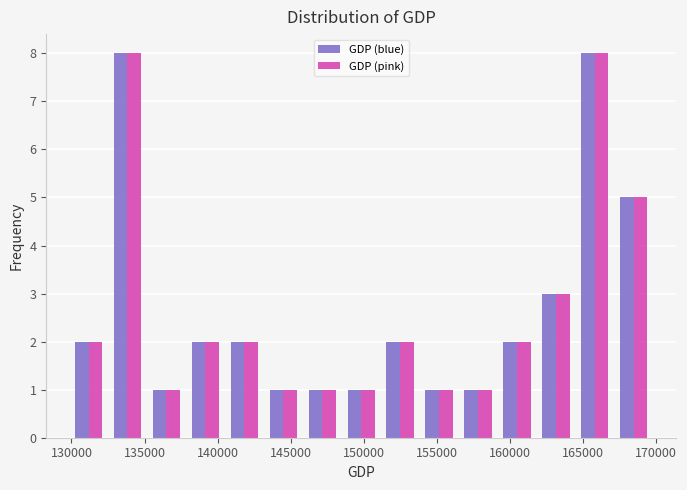

What is the height of the GDP (pink) bar covering 162000 to 164500 on the x-axis? Neither the bar edges nor the heights are printed on the chart, so give them approximately, as read against the axes.

3